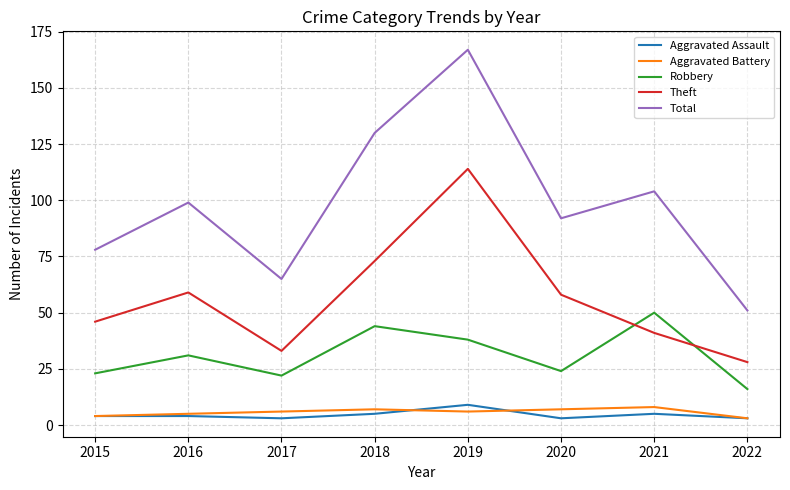

What is the highest value of the Aggravated Assault series?

9